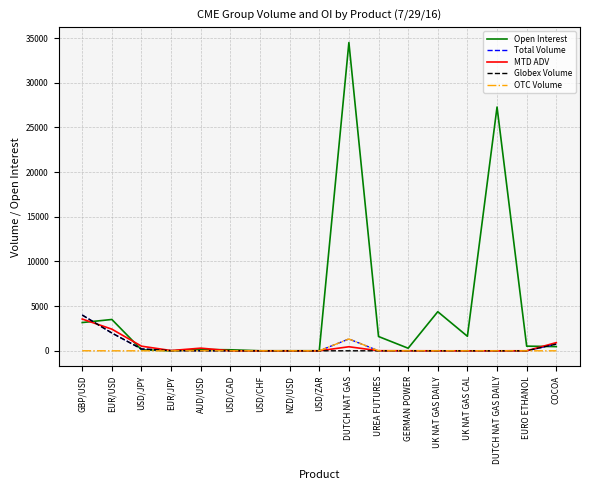

What is the difference between the highest and lowest values at UK NAT GAS DAILY?

4375.0